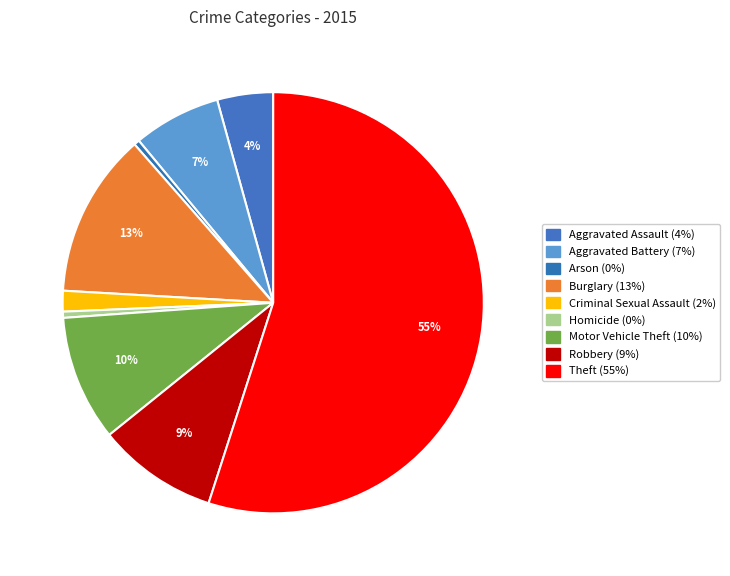

Combined, what portion of the pie is Motor Vehicle Theft and Arson?

10.1%